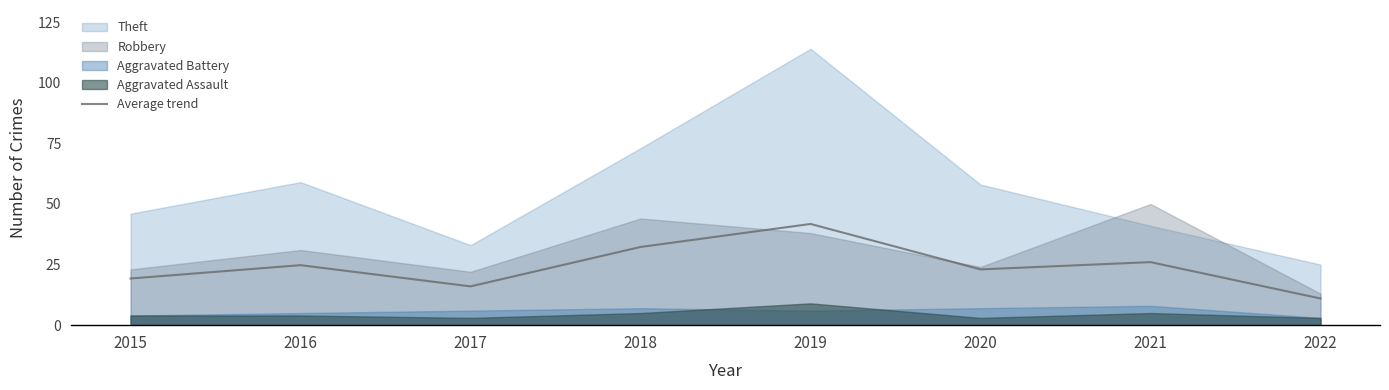

True or false: the data shows 16.0 at 2017.

True